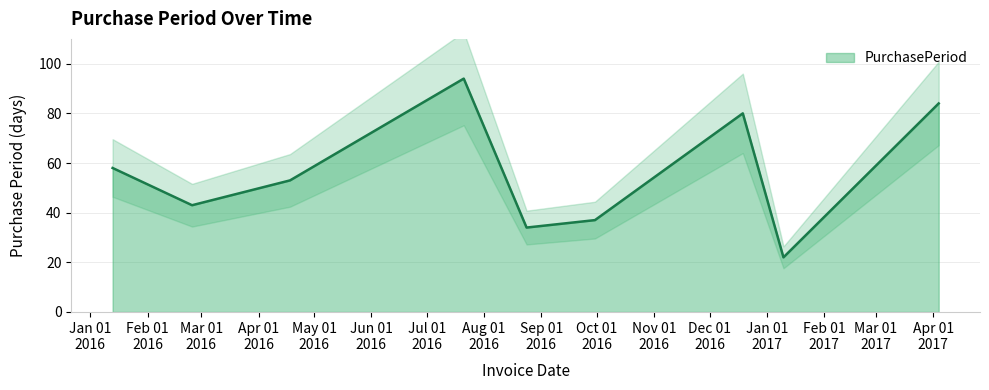

Between 2016-08-24 and 2017-04-04, which is larger?

2017-04-04